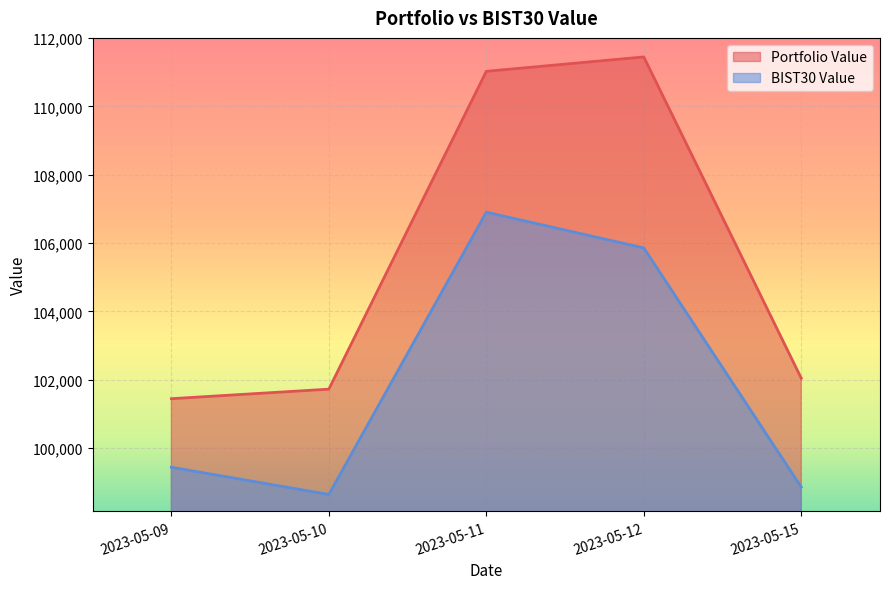

Where is the first local minimum for BIST30 Value?

2023-05-10